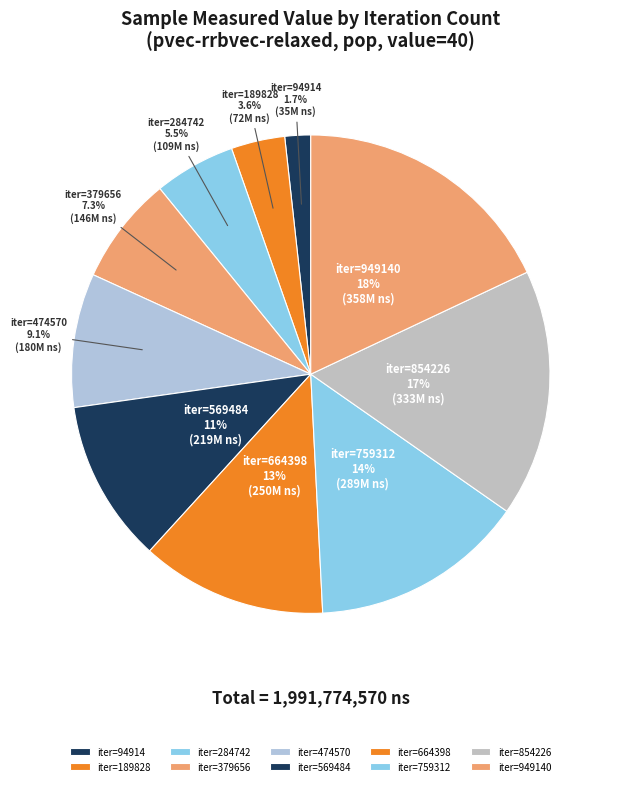

To the nearest percent, what is the average slice percentage?

10%